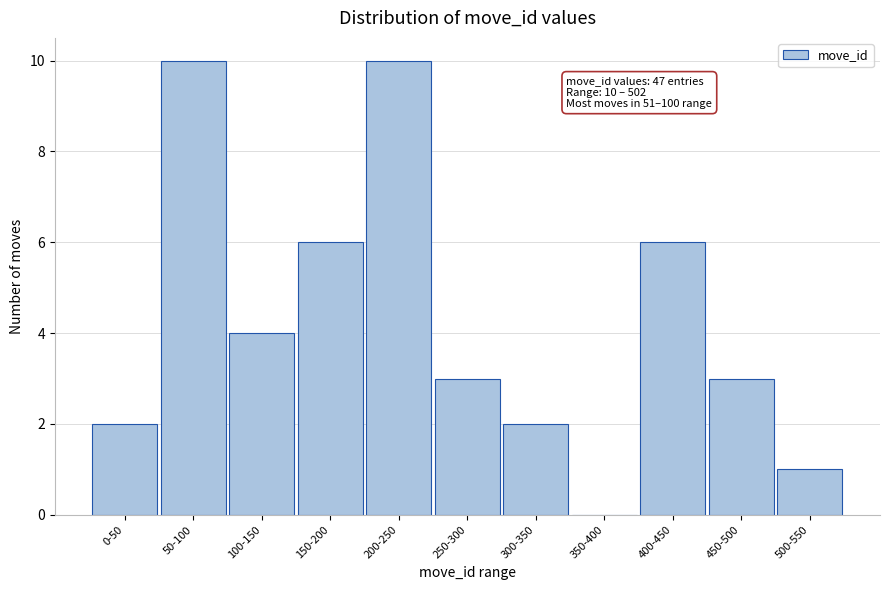

Reading left to right, transcribe all the data shown in this chart.

0-50=2	50-100=10	100-150=4	150-200=6	200-250=10	250-300=3	300-350=2	350-400=0	400-450=6	450-500=3	500-550=1